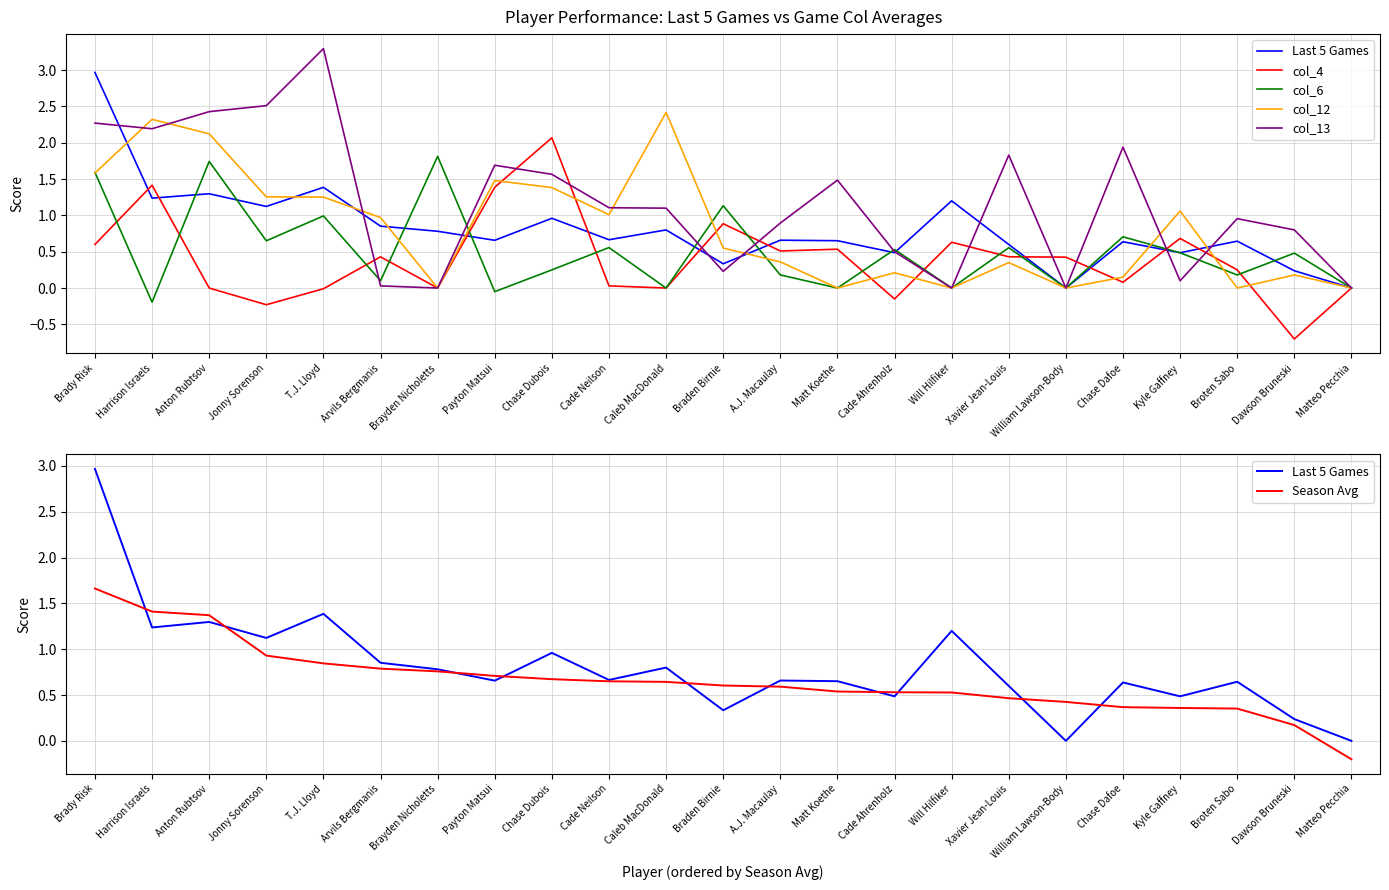

What is the difference between the highest and lowest values at Chase Dafoe?

1.9